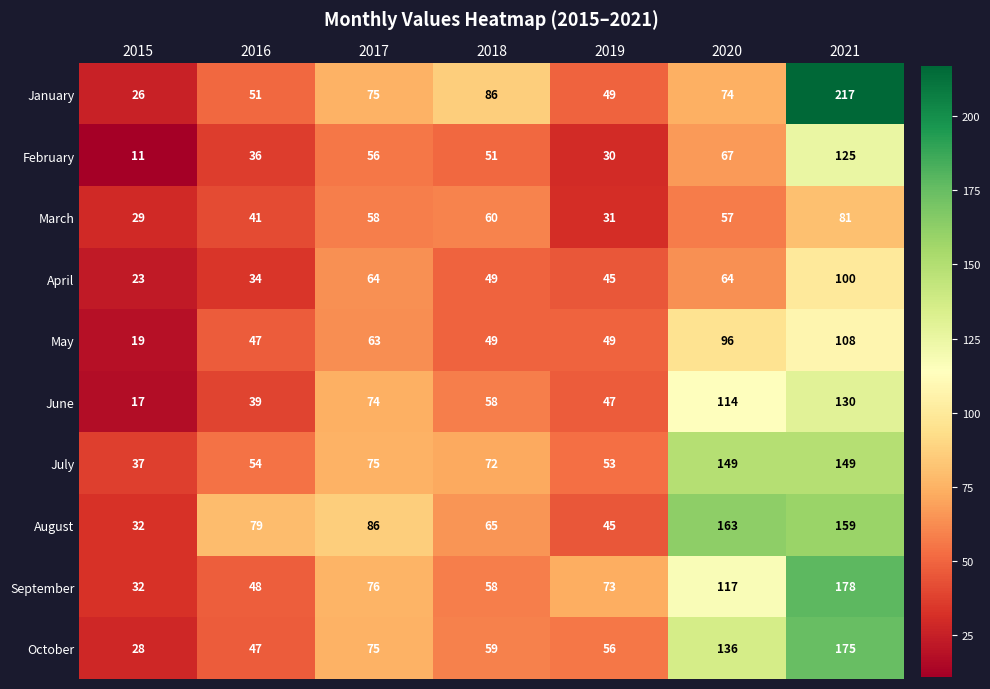

Count the number of categories in the chart.

7